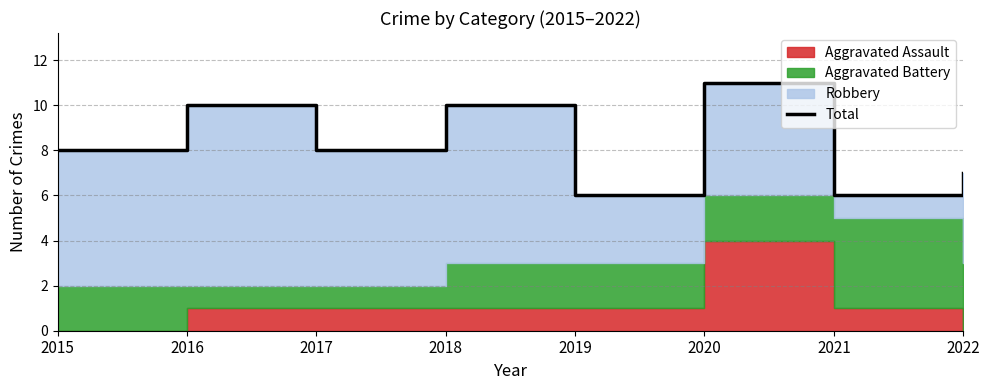

True or false: the data shows 7 at 2022.

True